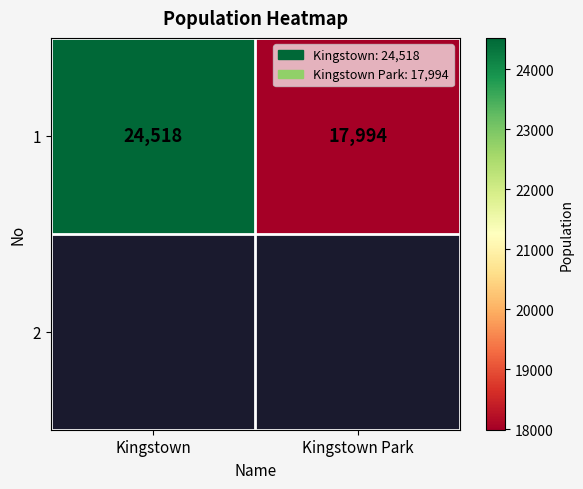

List the labels in order of value, smallest first.

Kingstown Park, Kingstown